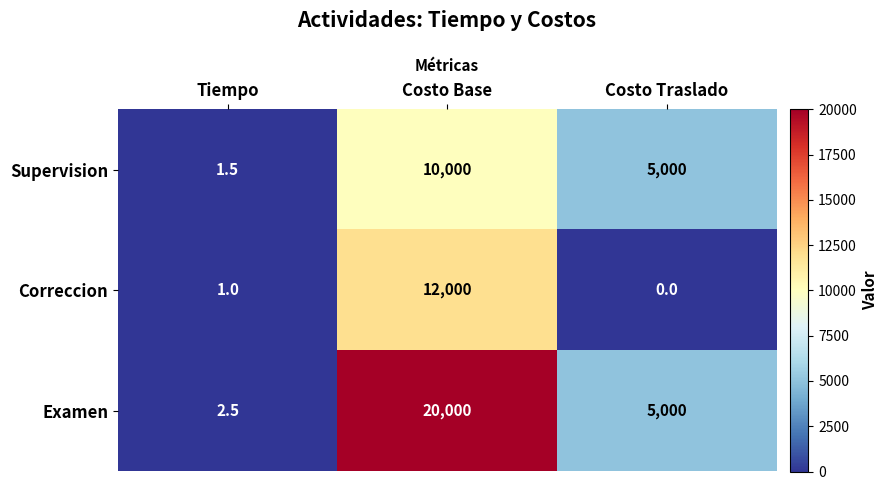

What is the difference between the Examen values at Costo Traslado and Tiempo?

4997.5